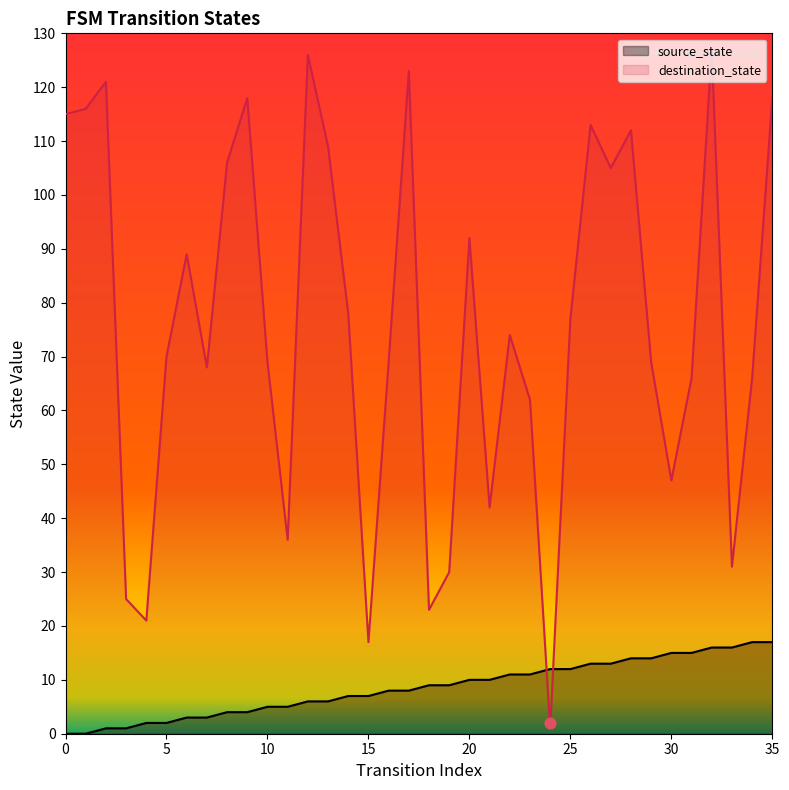

At which category is the sum across all series the highest?

32